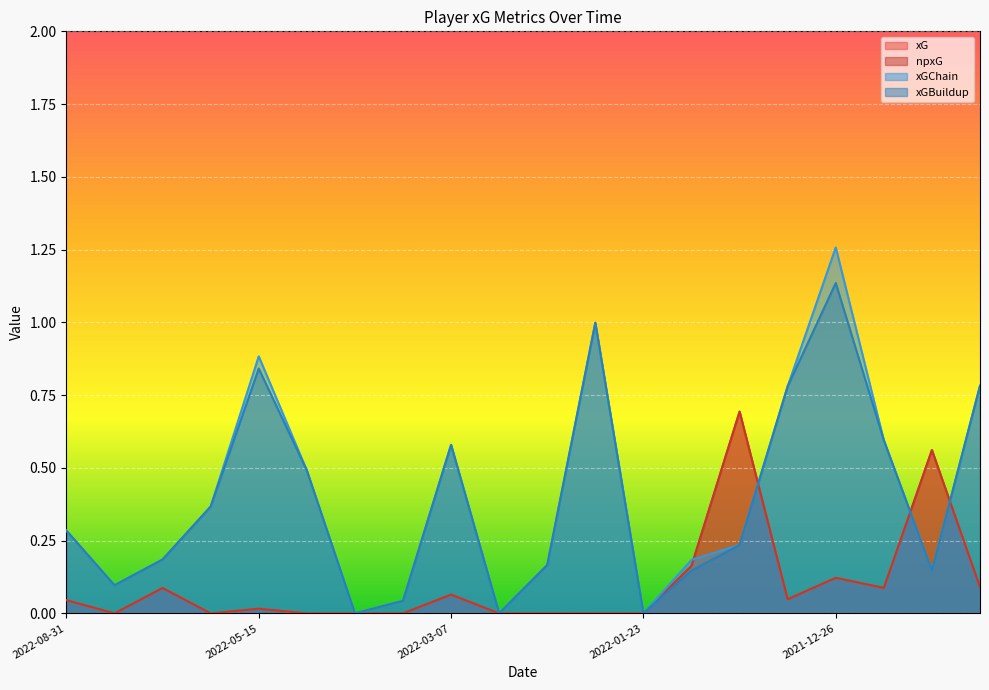

Which category has the highest value in the xGBuildup series?

2021-12-26